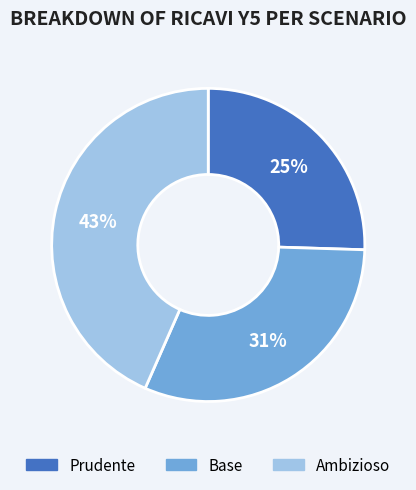

To the nearest percent, what portion does Prudente represent?

25%